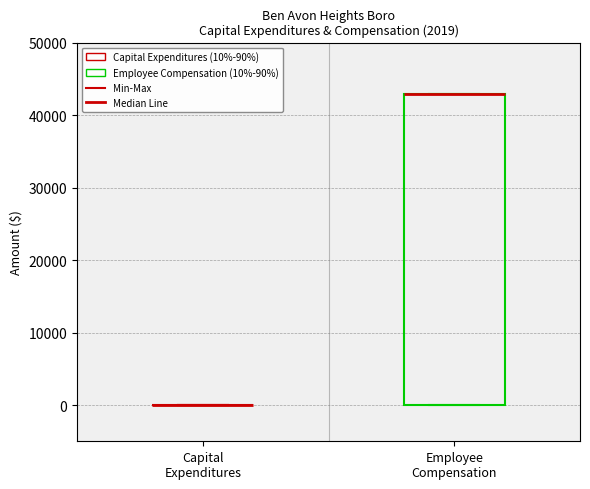

Comparing the boxes themselves (not the whiskers), which one is the tallest?

Employee Compensation